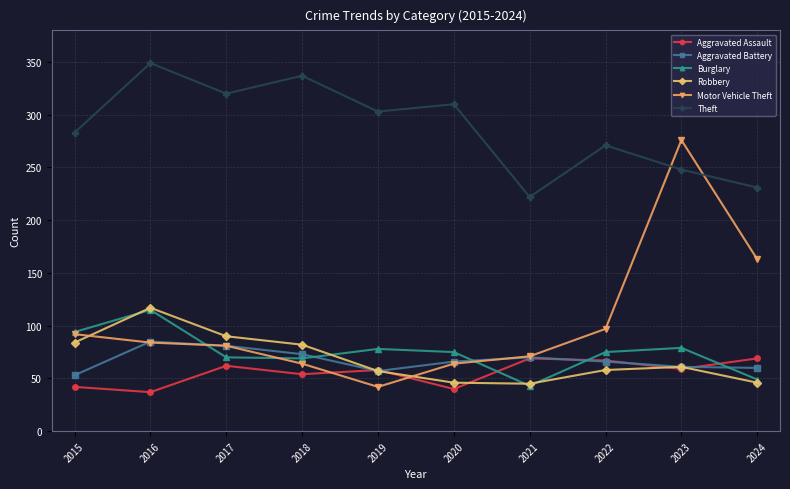

How many values in the Motor Vehicle Theft series are below 84?

5